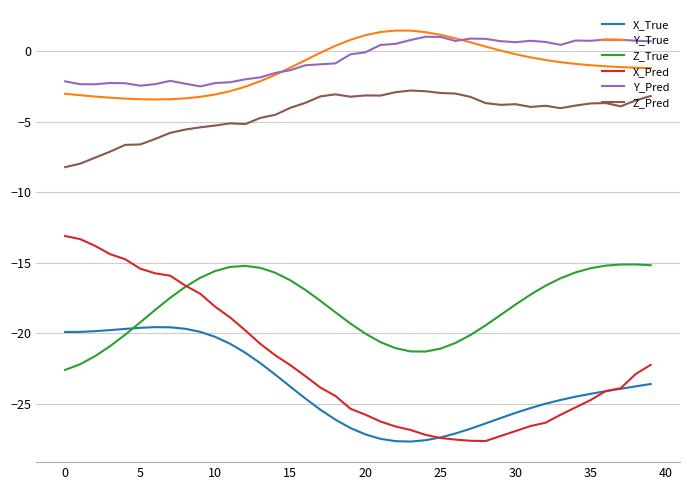

What is the minimum value shown in the chart?

-27.7